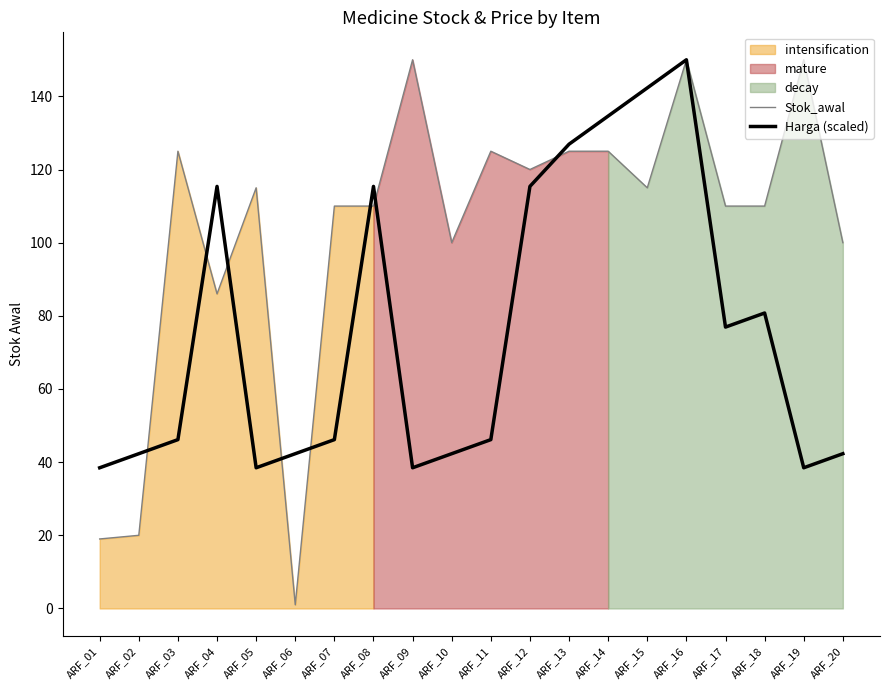

How many values in the Harga (scaled) series exceed 46?

12